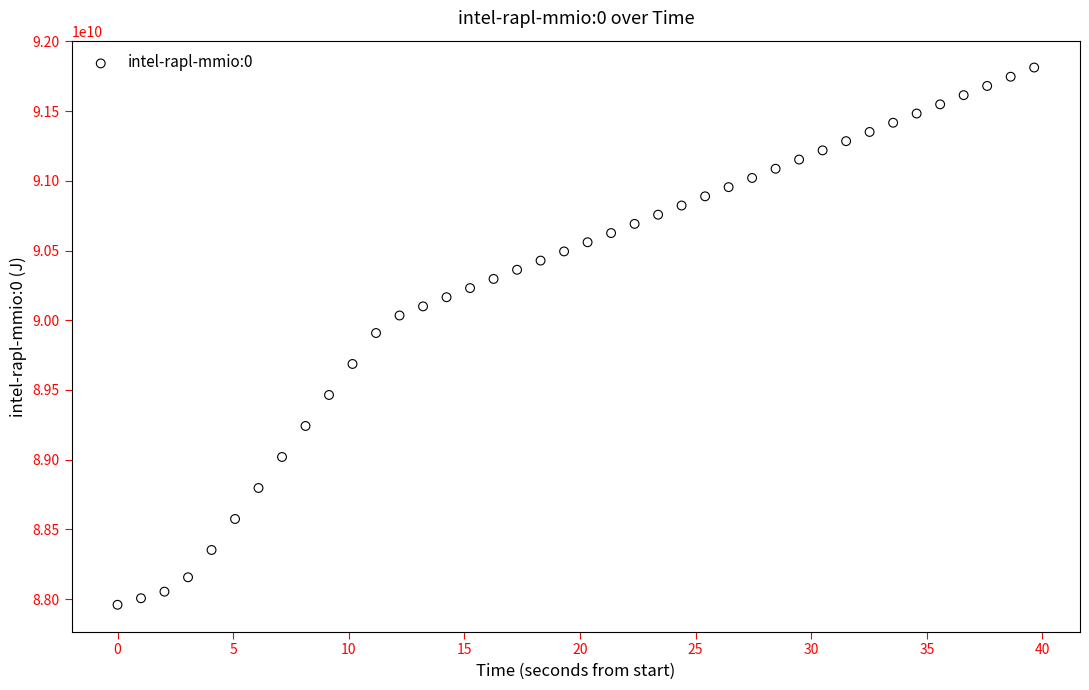

What is the range of Y values (max minus min)?

3854564290